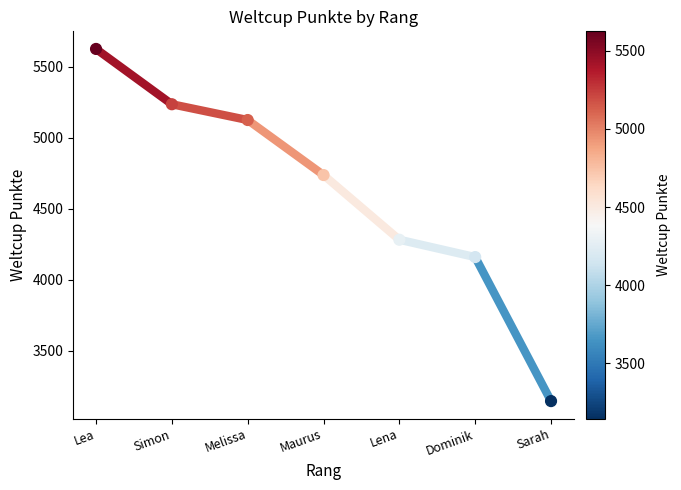

What is the range of X values (max minus min)?

6